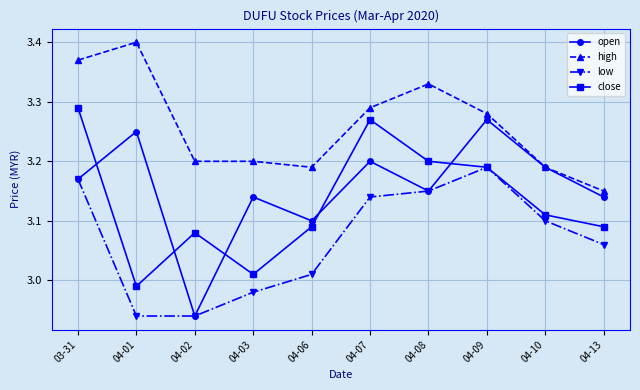

Which series changed the most between 04-02 and 04-13?

open